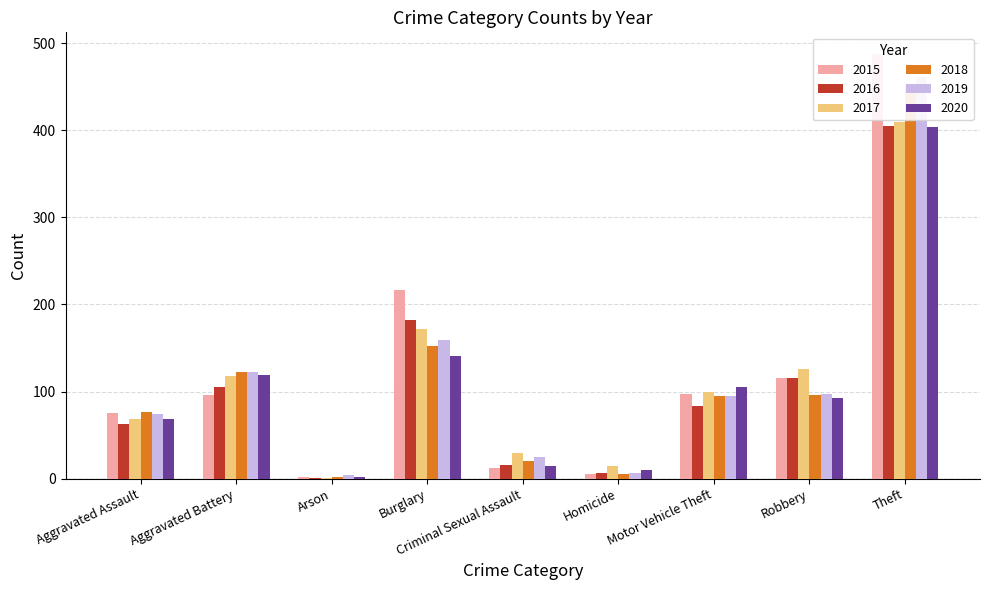

At which category is the sum across all series the highest?

Theft